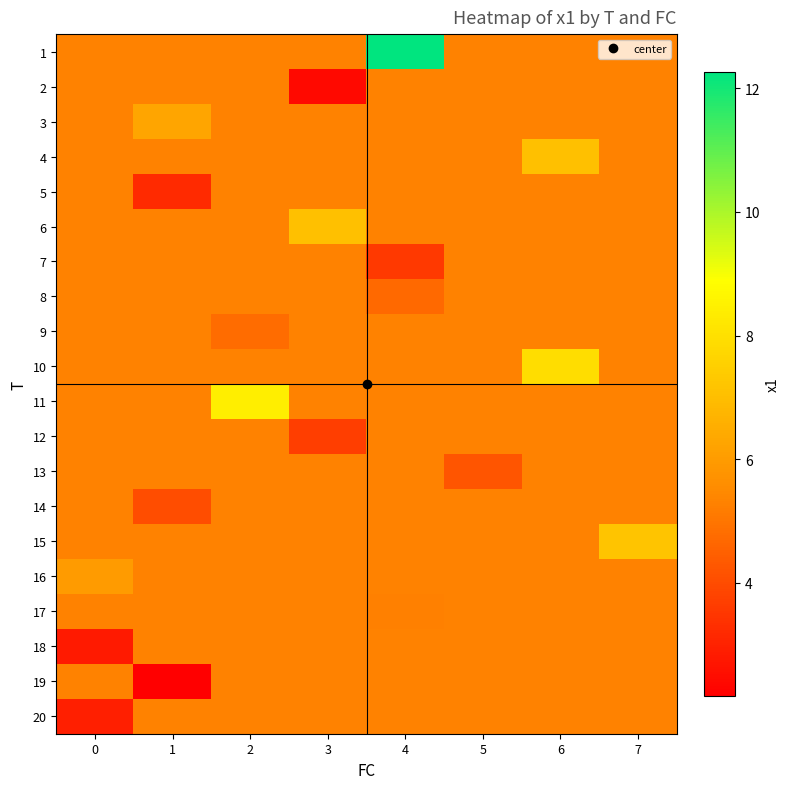

At how many categories does at least one series exceed 3?

8